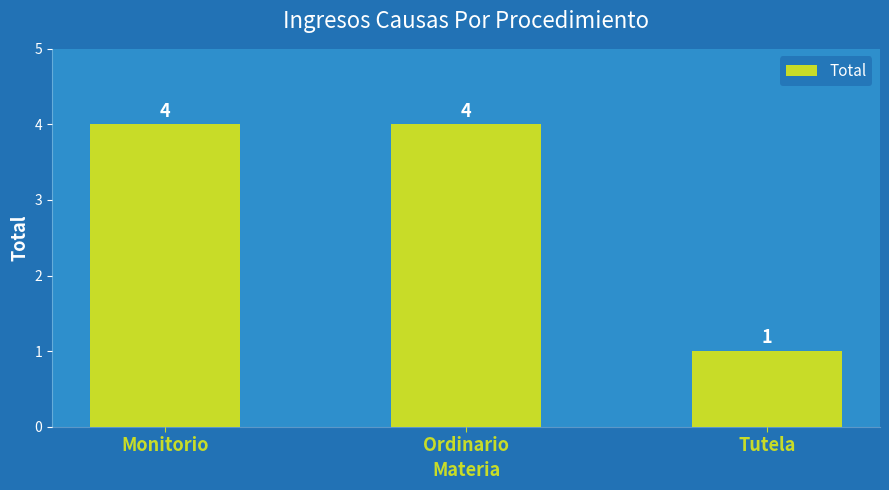

The value at Ordinario is 7. True or false?

False